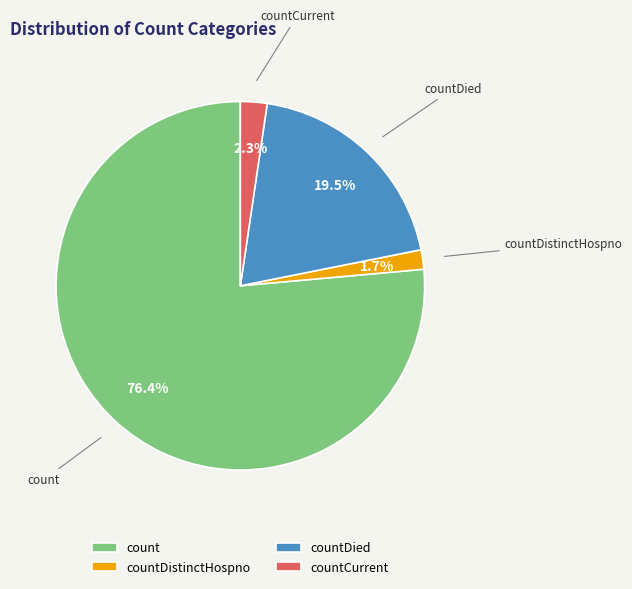

To the nearest percent, what percentage of the pie is countCurrent?

2%